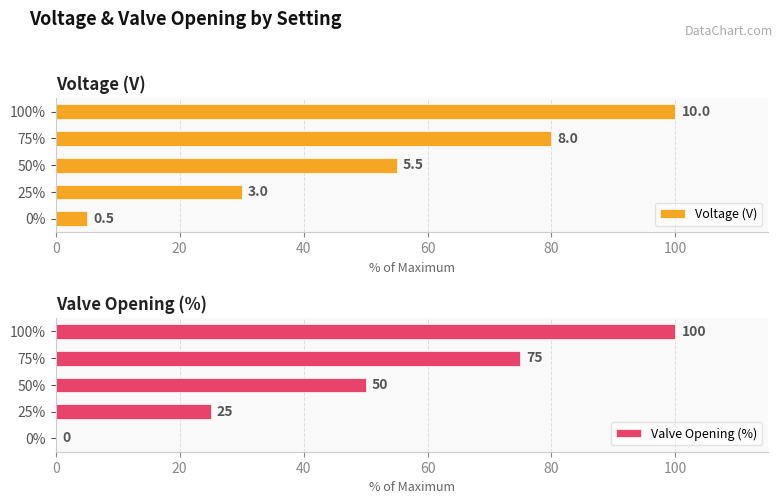

At which label does Valve Opening (%) reach its peak?

100%